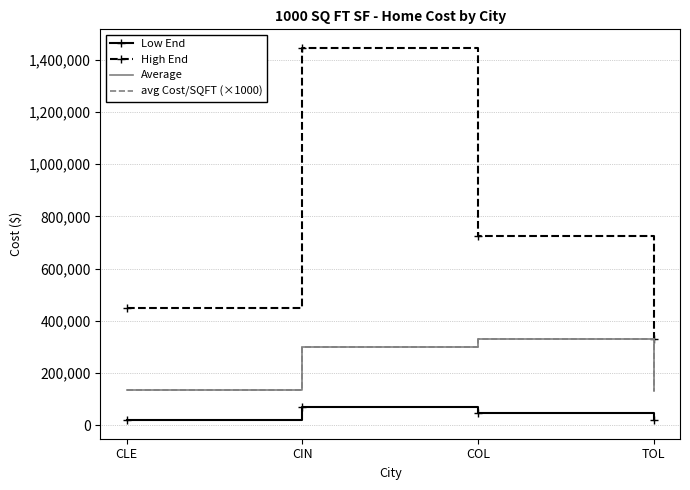

Between TOL and CIN, which is larger?

CIN